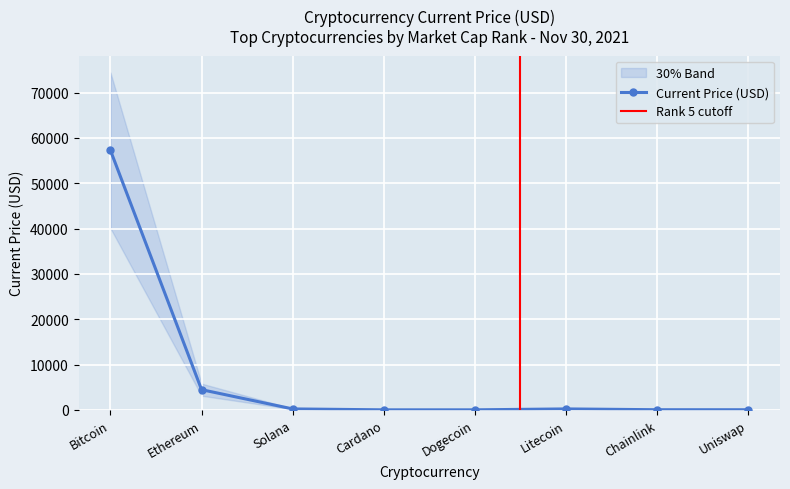

What is the average value?

7766.6